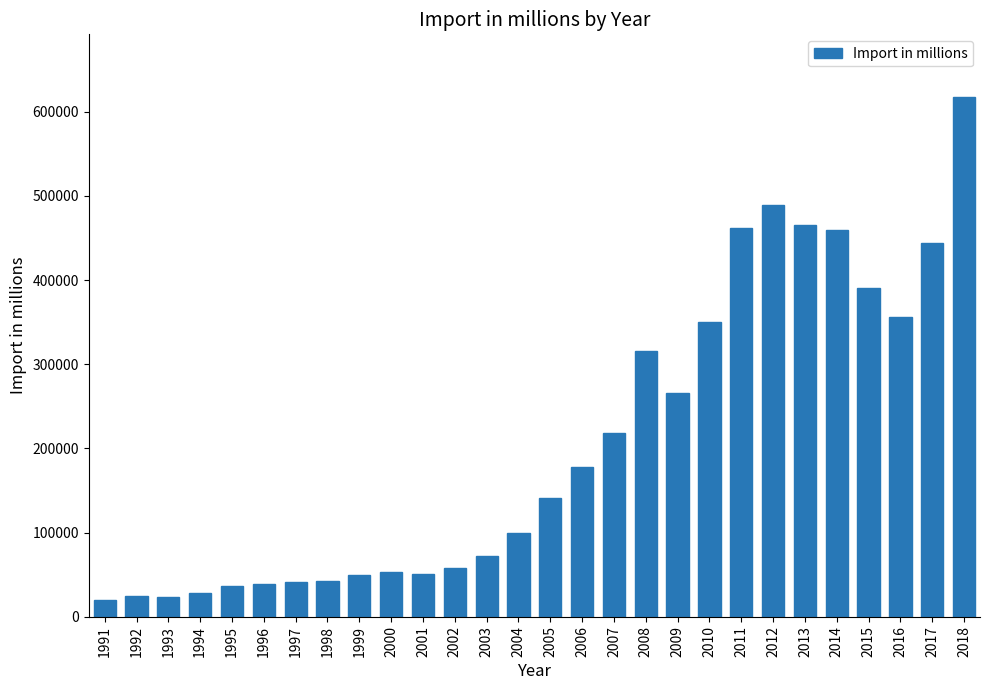

What is the sum of the values at 2017 and 2004?

543033